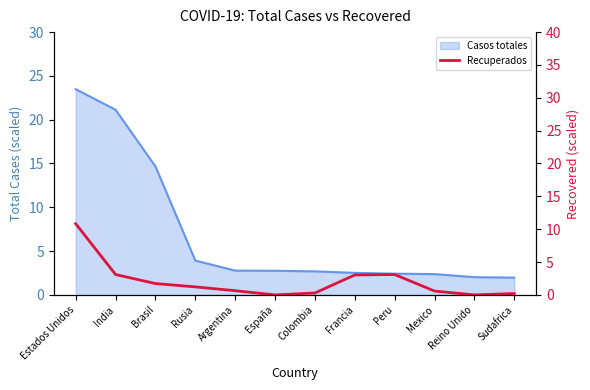

Which category has the lowest value across all series?

España